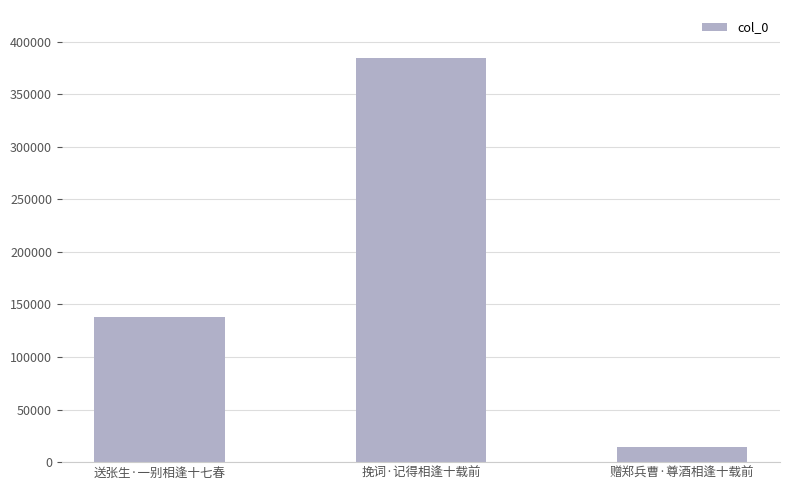

List the labels in order of value, largest first.

挽词·记得相逢十载前, 送张生·一别相逢十七春, 赠郑兵曹·尊酒相逢十载前